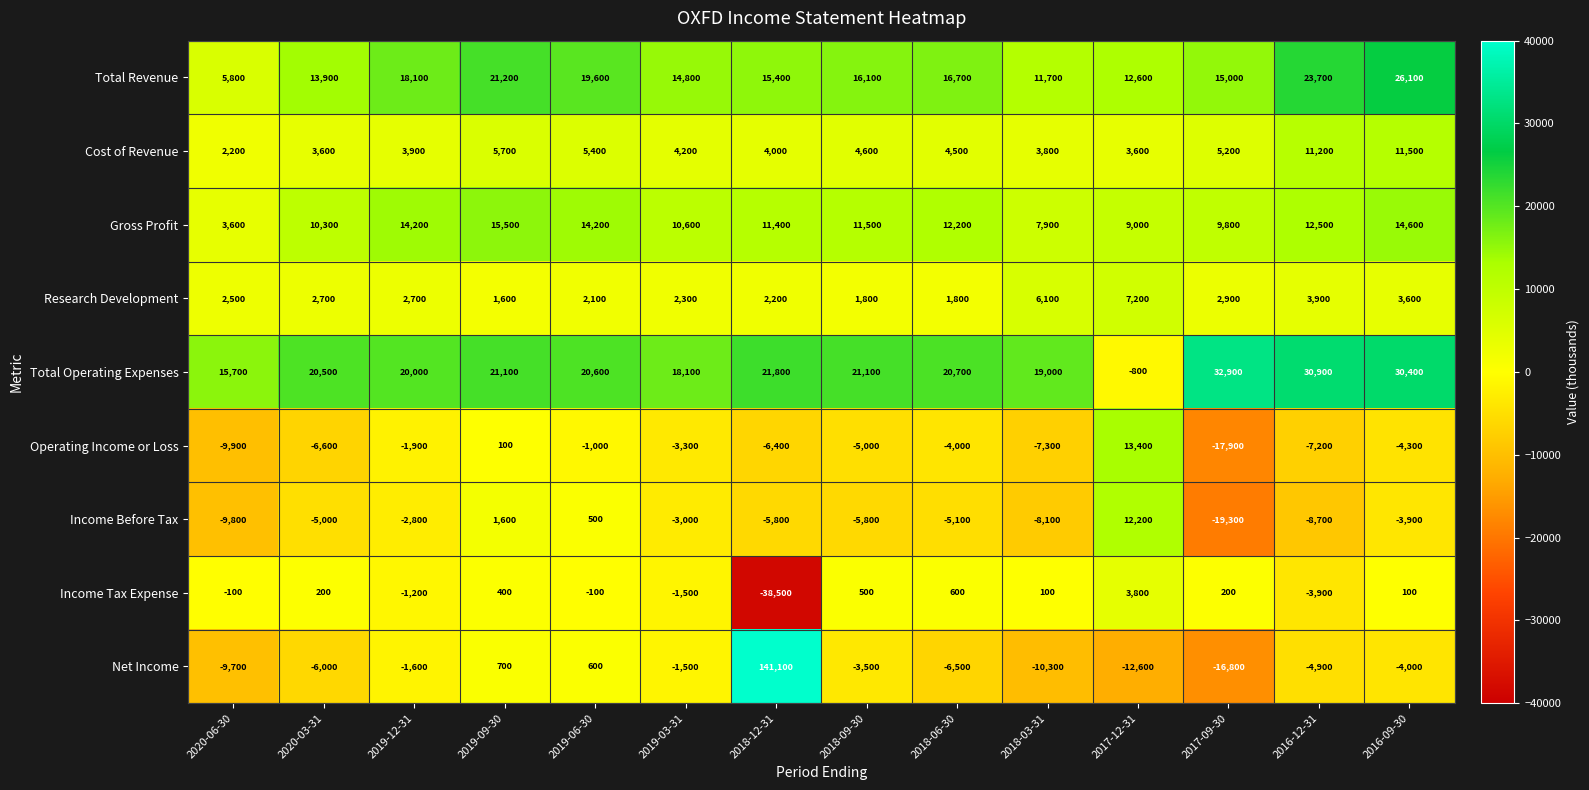

Which series changed the most between 2019-12-31 and 2018-06-30?

Net Income